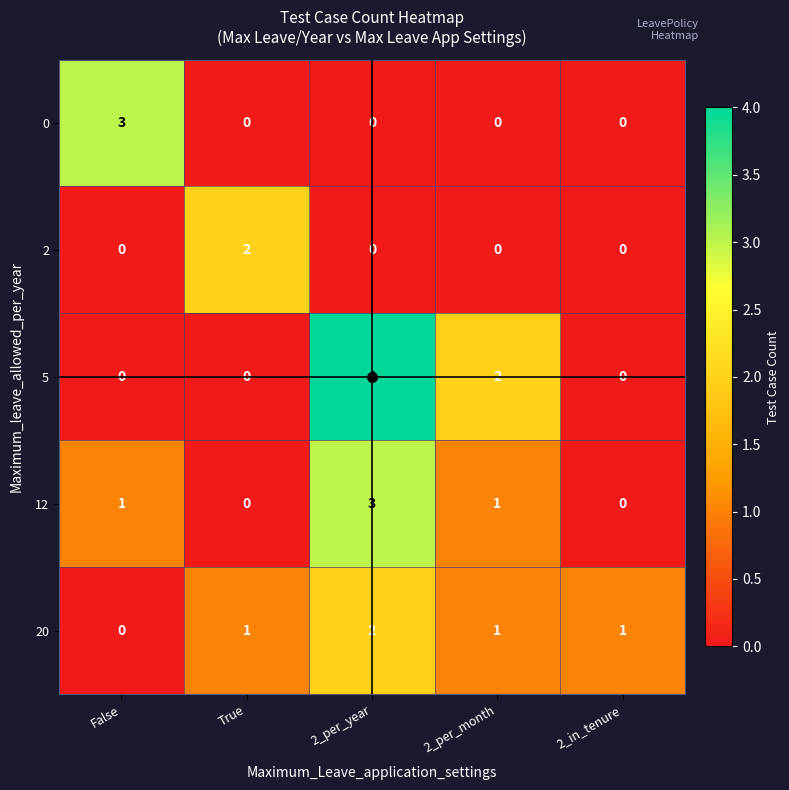

How many 2 values are between 0 and 1?

4